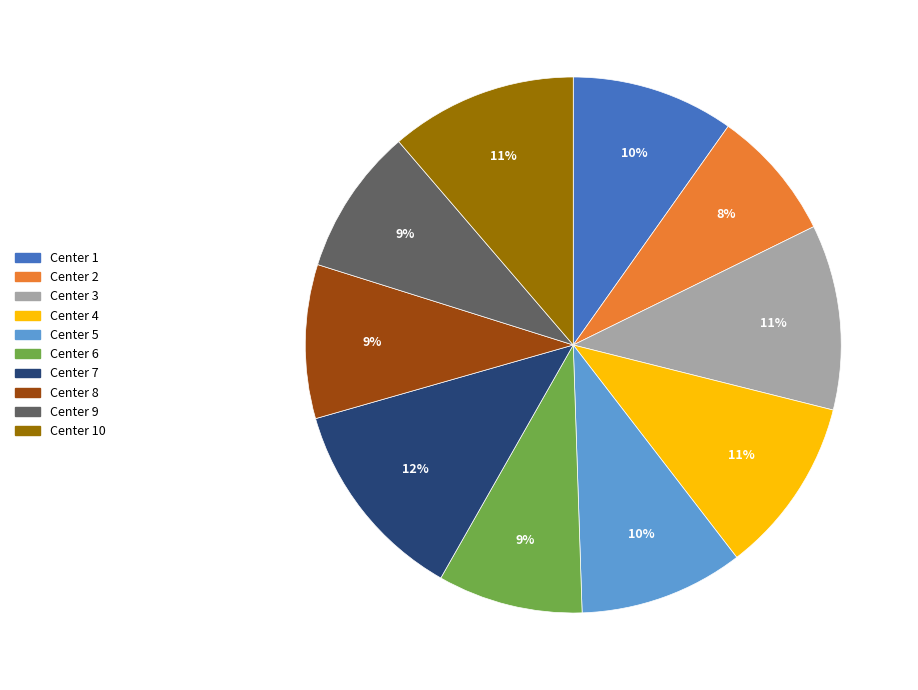

Between Center 4 and Center 2, which is larger?

Center 4